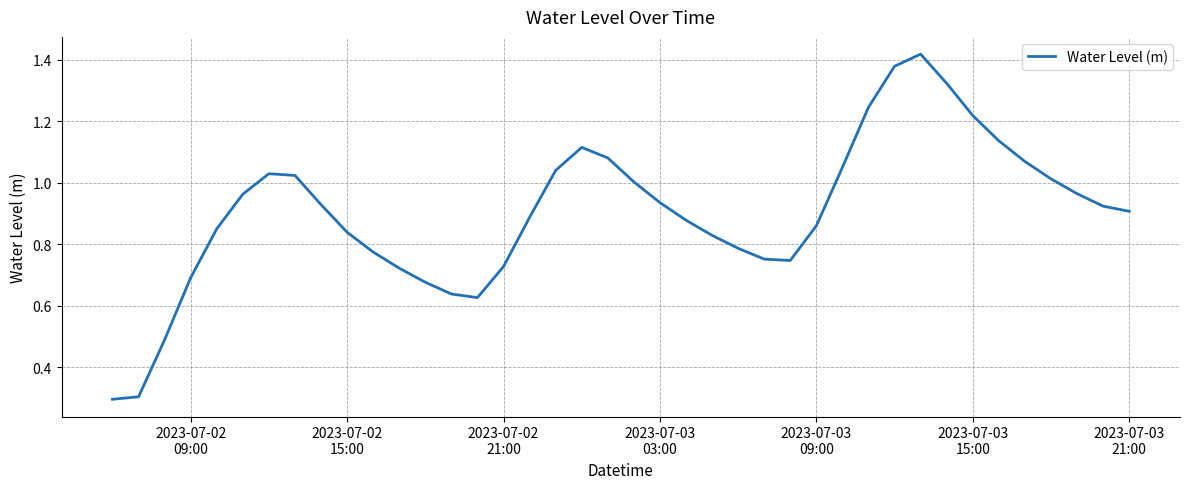

What is the minimum value shown in the chart?

0.3